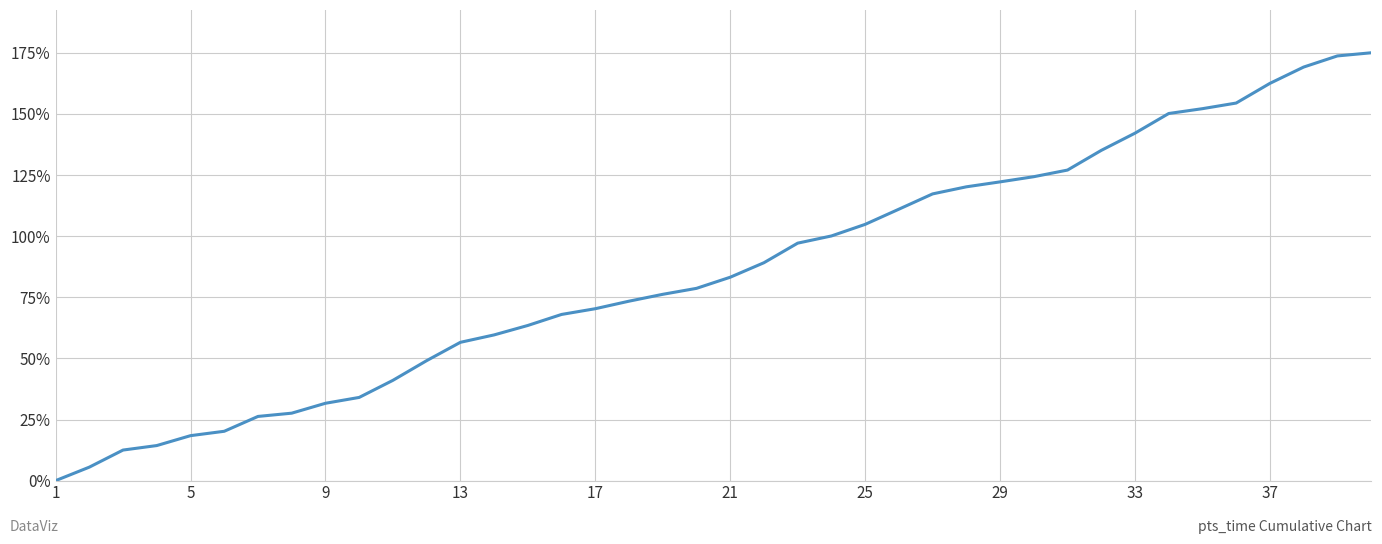

Is this an area chart (filled region under the line)?

No